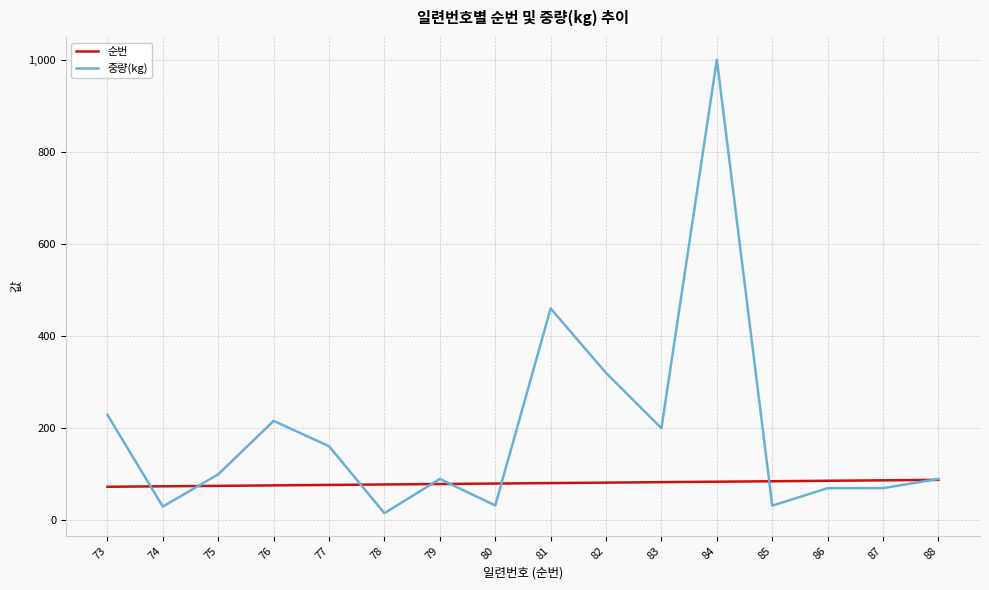

True or false: 중량(kg) and 순번 intersect in this chart.

True